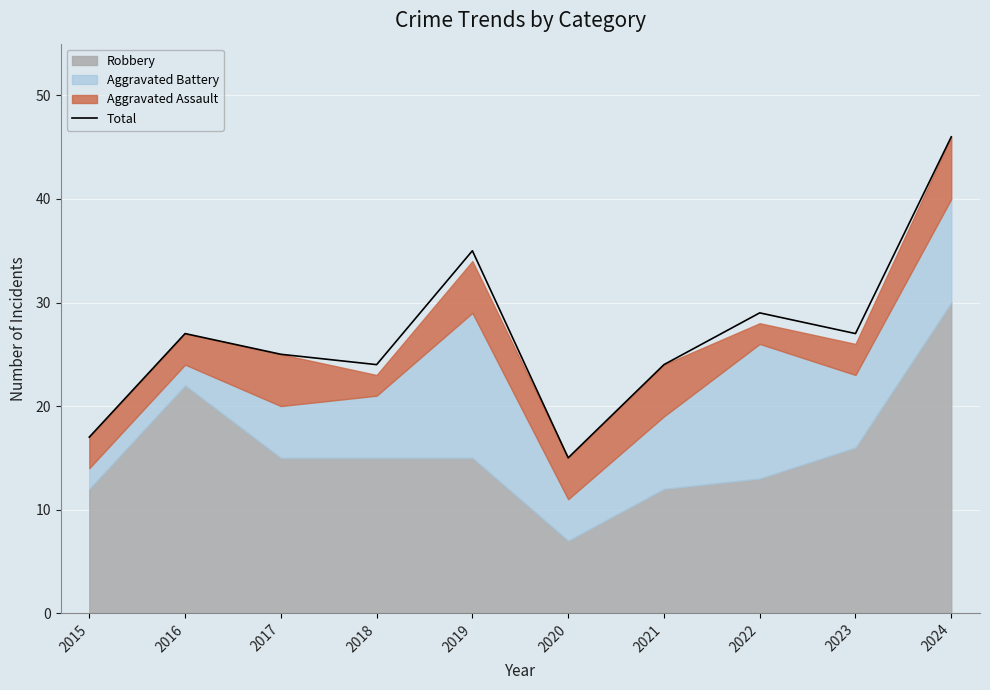

What is the change in value from 2015 to 2017?

+8